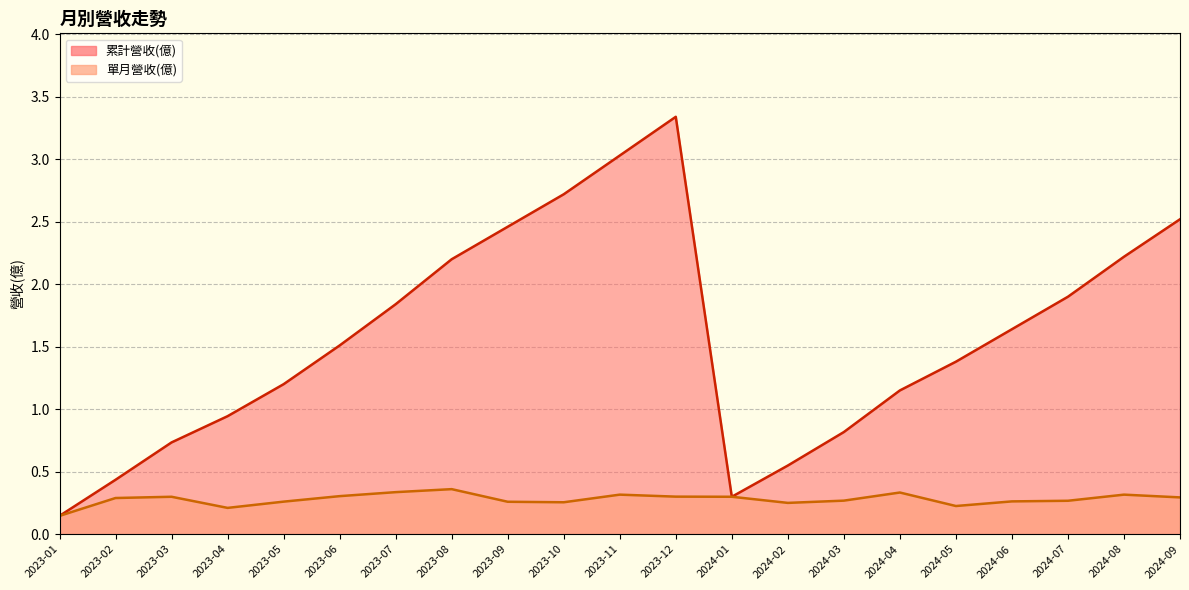

Reading left to right, transcribe all the data shown in this chart.

累計營收(億): 2024-09=2.5	2024-08=2.2	2024-07=1.9	2024-06=1.6	2024-05=1.4	2024-04=1.1	2024-03=0.8	2024-02=0.5	2024-01=0.3	2023-12=3.3	2023-11=3.0	2023-10=2.7	2023-09=2.5	2023-08=2.2	2023-07=1.8	2023-06=1.5	2023-05=1.2	2023-04=0.9	2023-03=0.7	2023-02=0.4	2023-01=0.1
單月營收(億): 2024-09=0.3	2024-08=0.3	2024-07=0.3	2024-06=0.3	2024-05=0.2	2024-04=0.3	2024-03=0.3	2024-02=0.2	2024-01=0.3	2023-12=0.3	2023-11=0.3	2023-10=0.3	2023-09=0.3	2023-08=0.4	2023-07=0.3	2023-06=0.3	2023-05=0.3	2023-04=0.2	2023-03=0.3	2023-02=0.3	2023-01=0.1